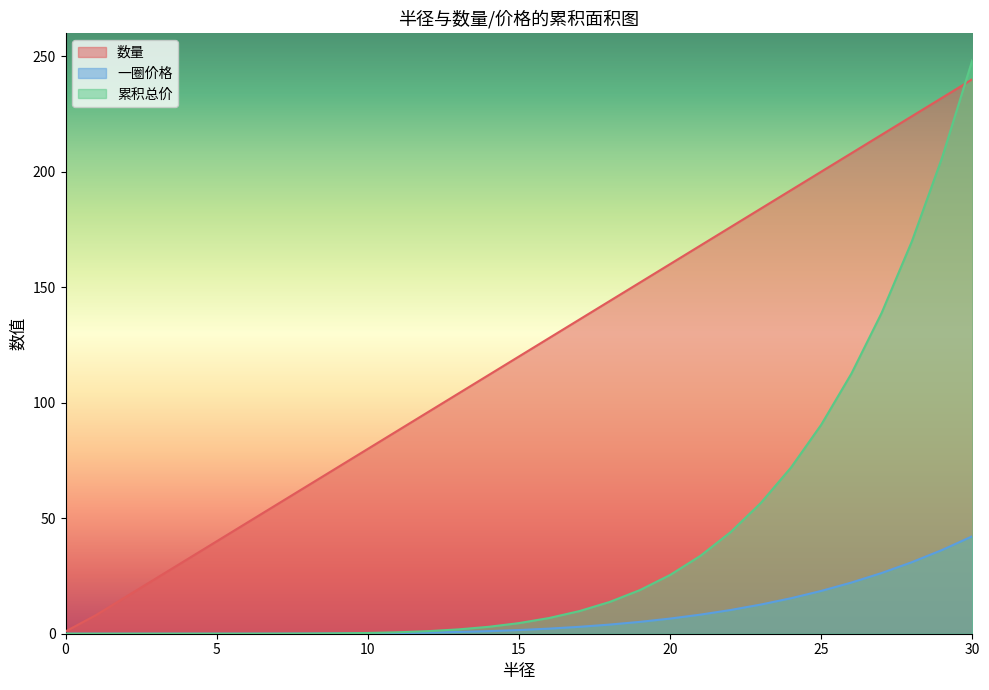

What is the sum of the 一圈价格 values at 21 and 0?

8.3